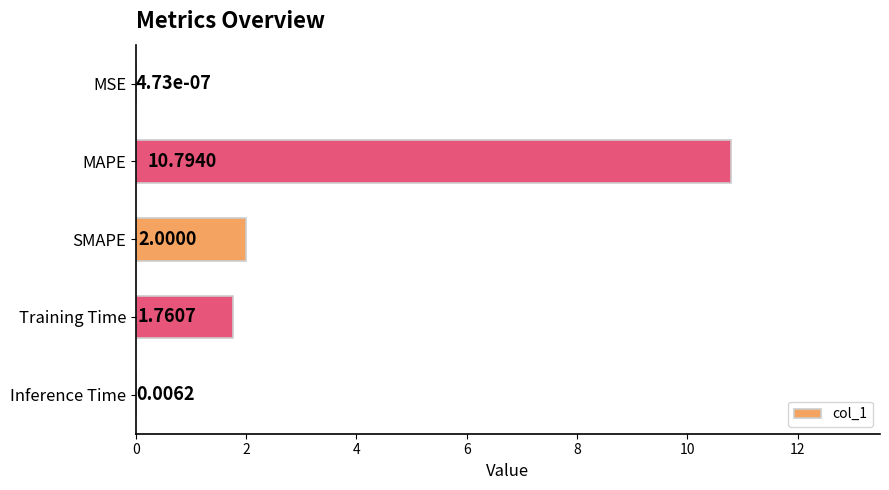

Where is the data nearest to the value 5?

SMAPE